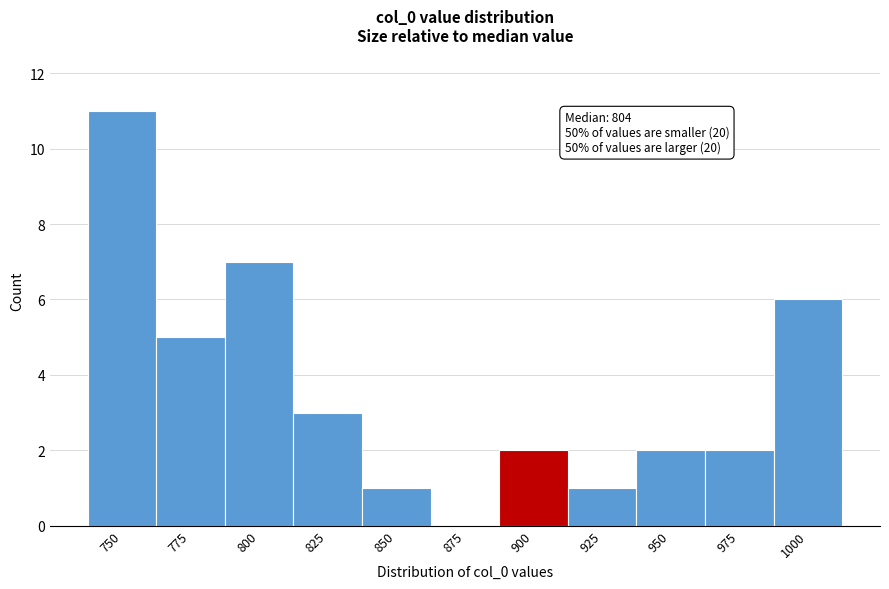

Reading right to left, transcribe all the data shown in this chart.

1000=6	975=2	950=2	925=1	900=2	875=0	850=1	825=3	800=7	775=5	750=11